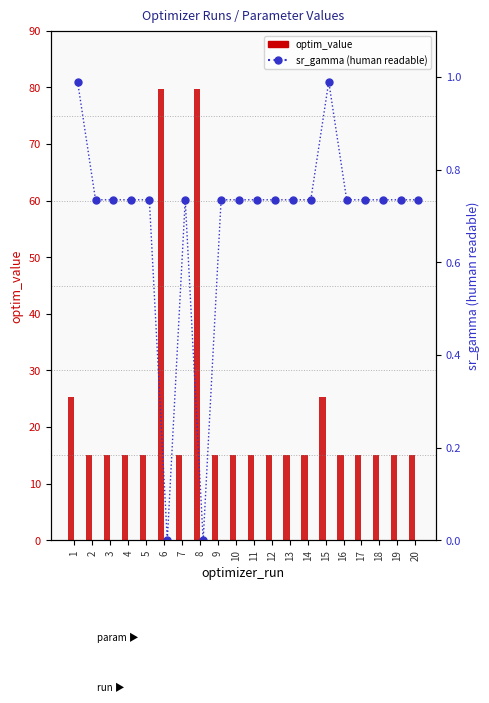

Which series has the widest spread of values?

optim_value